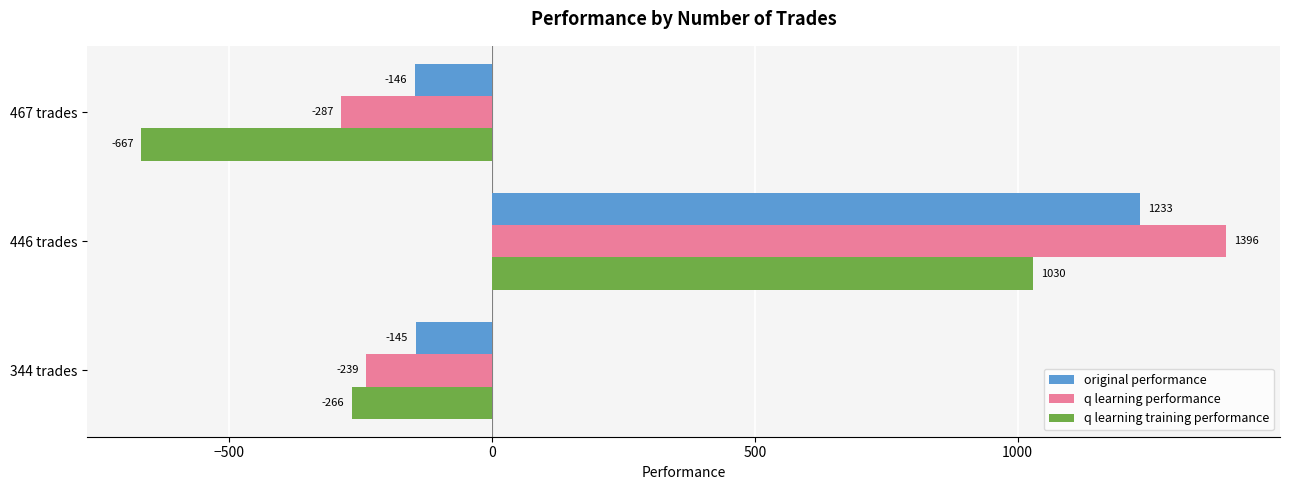

Which series has the largest total across all categories?

original performance